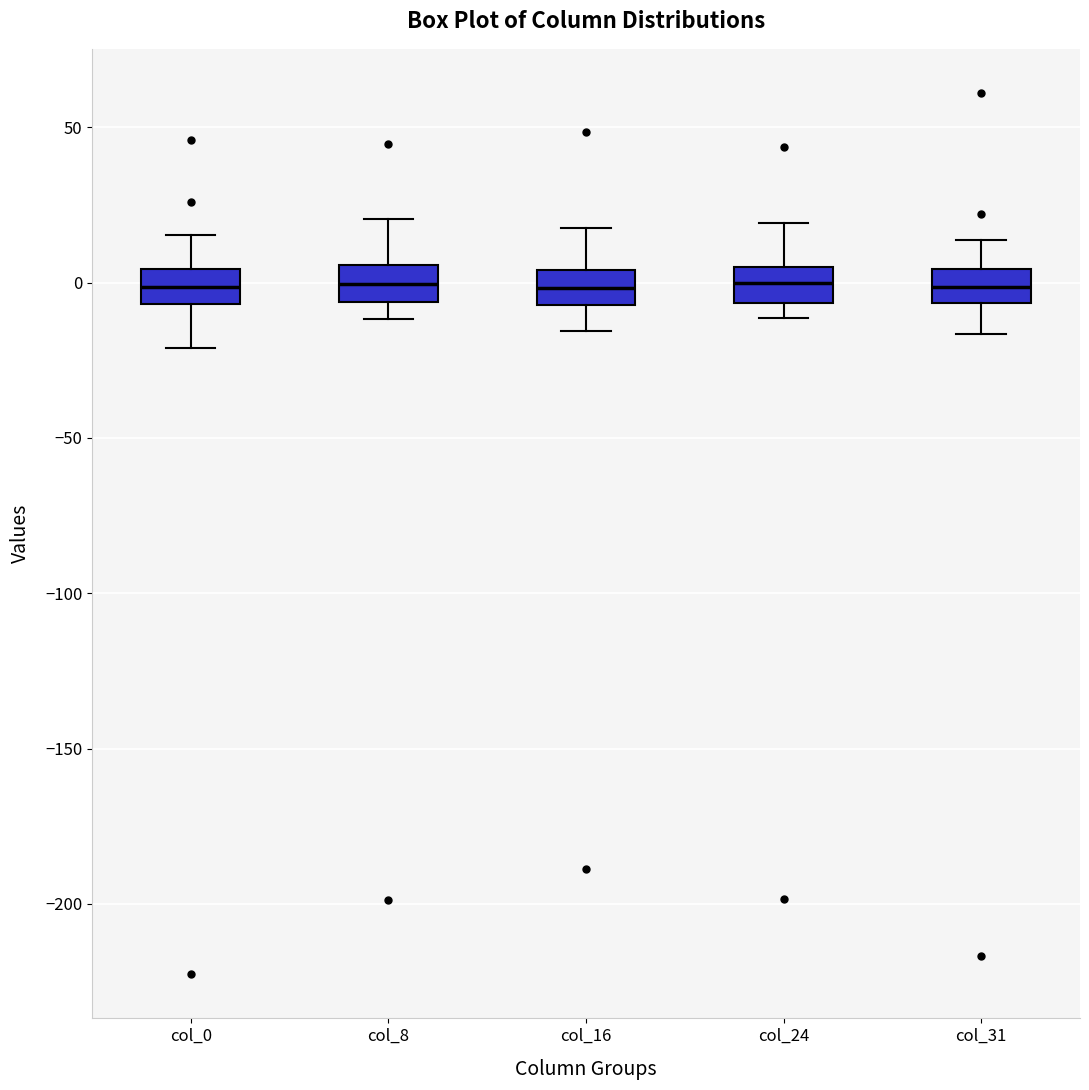

Reading left to right, read every box against the y-axis: the position of its median line, the range the box covers, and the ends of its whiskers. The values are not printed on the chart, so give them approximately, as read against the axis.

col_0: median 0, box -5 to 5, whiskers -20 to 15
col_8: median 0, box -5 to 5, whiskers -10 to 20
col_16: median 0, box -5 to 5, whiskers -15 to 20
col_24: median 0, box -5 to 5, whiskers -10 to 20
col_31: median 0, box -5 to 5, whiskers -15 to 15